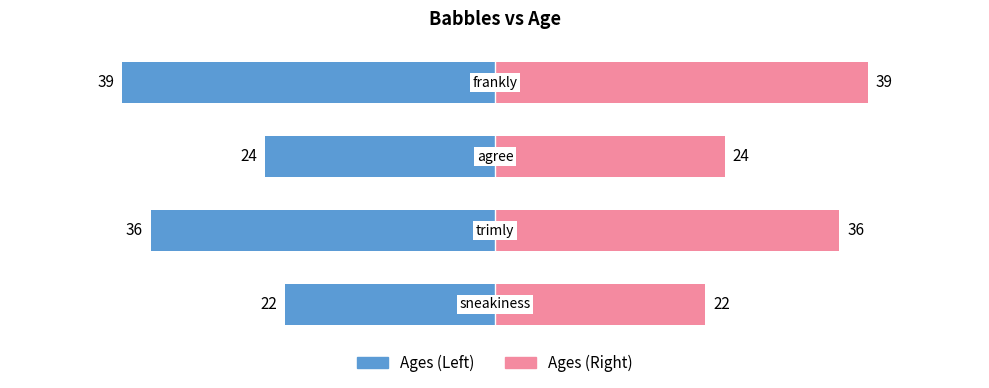

Count the Ages (Right) values in the range 24 to 39.

3